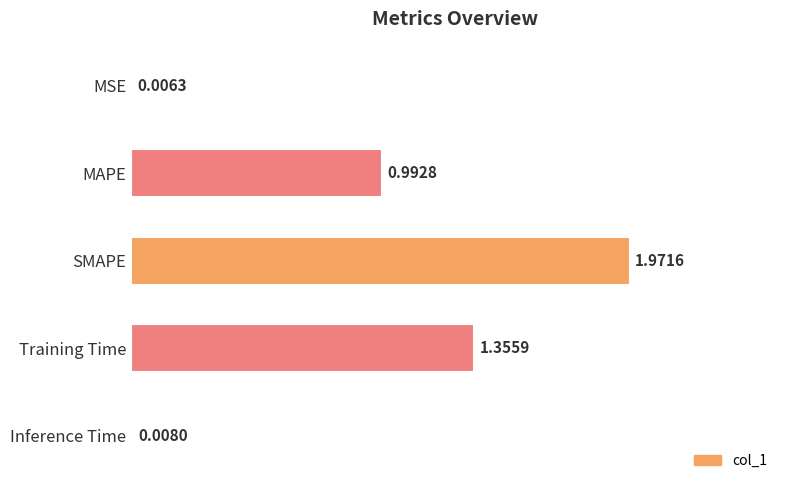

Where is the data nearest to the value 0?

MSE